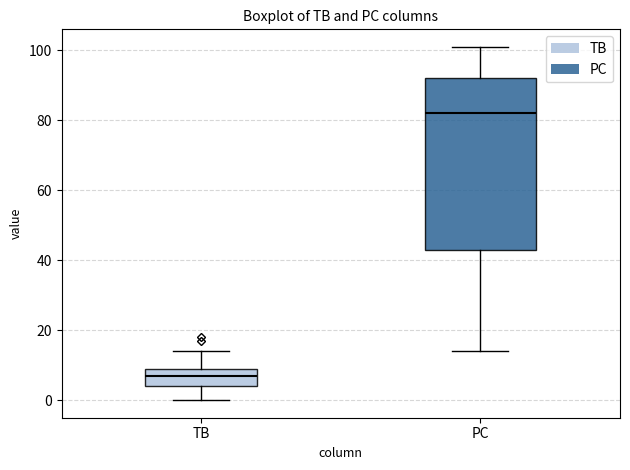

Reading left to right, read every box against the y-axis: the position of its median line, the range the box covers, and the ends of its whiskers. The values are not printed on the chart, so give them approximately, as read against the axis.

TB: median 8, box 4 to 10, whiskers 0 to 14
PC: median 82, box 44 to 92, whiskers 14 to 102